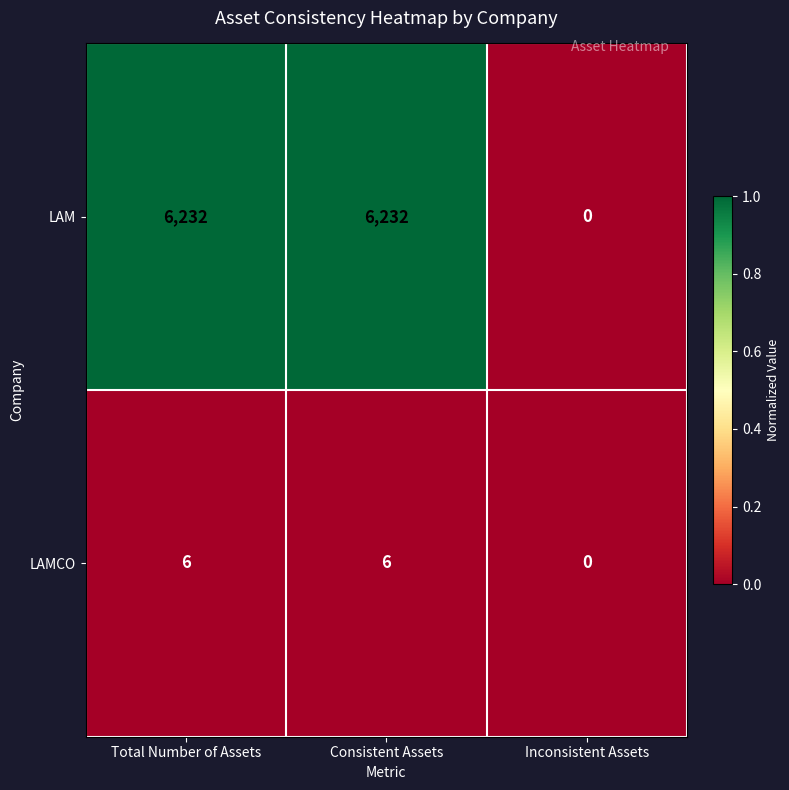

Is it true that LAMCO equals 4 at Inconsistent Assets?

False